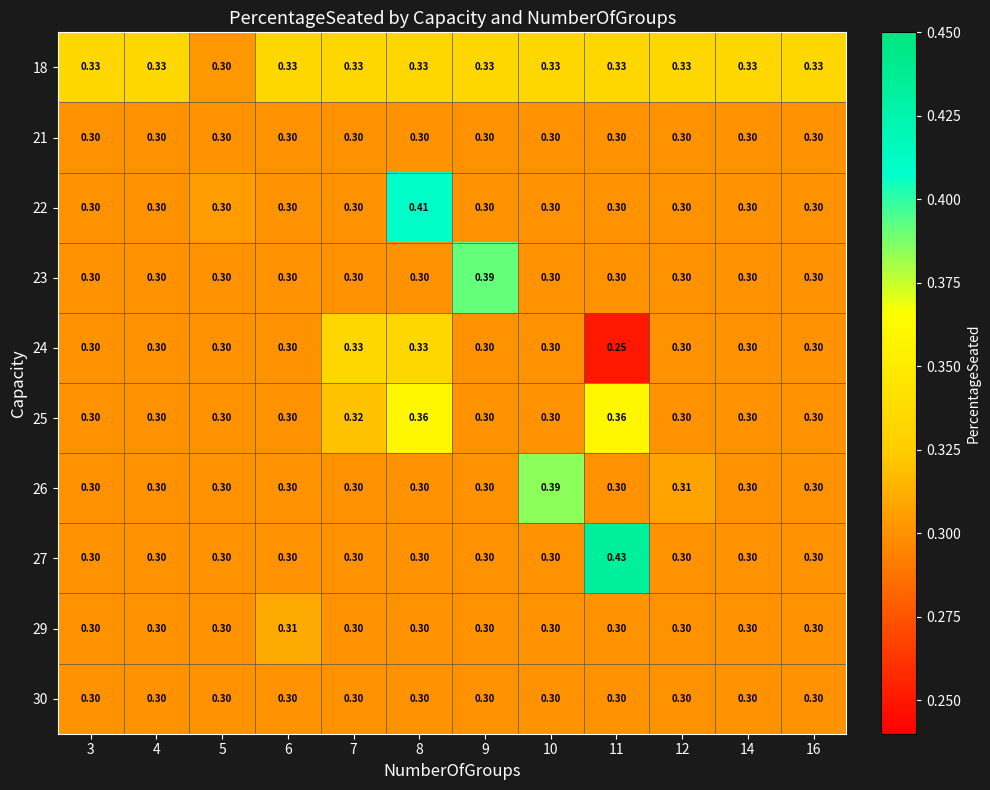

How many distinct data groups are displayed?

10